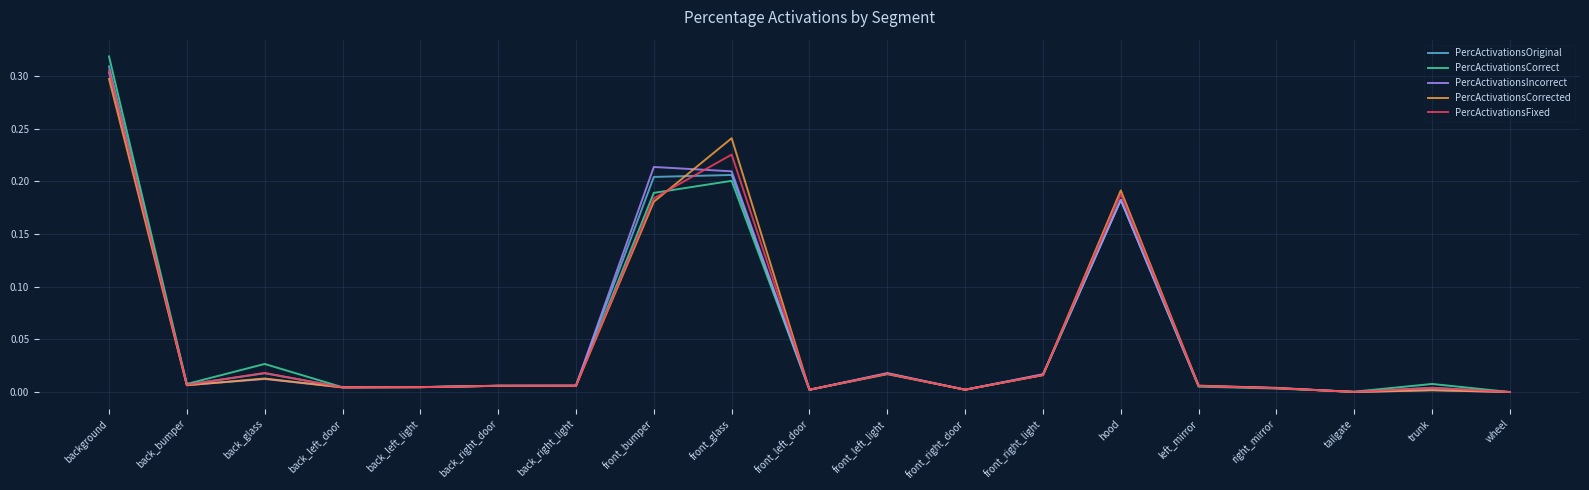

List the series in order of their overall mean, highest first.

PercActivationsCorrect, PercActivationsOriginal, PercActivationsIncorrect, PercActivationsFixed, PercActivationsCorrected